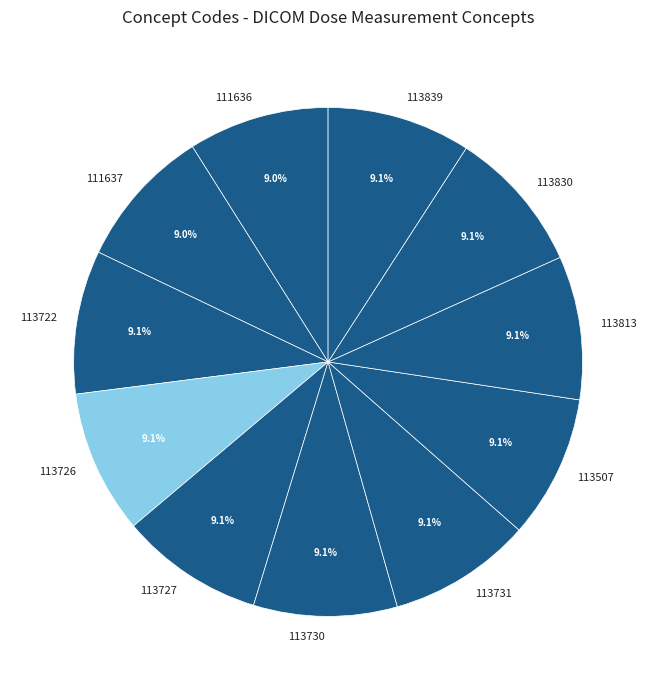

What percentage is the 113726 slice, to the nearest percent?

9%